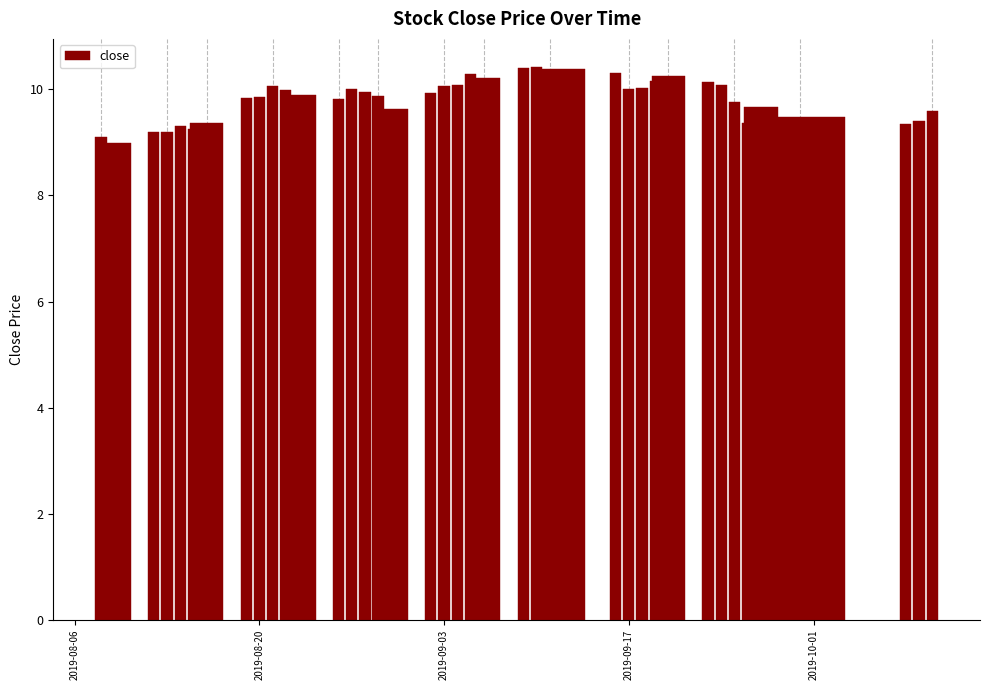

What is the greatest value displayed?

10.4